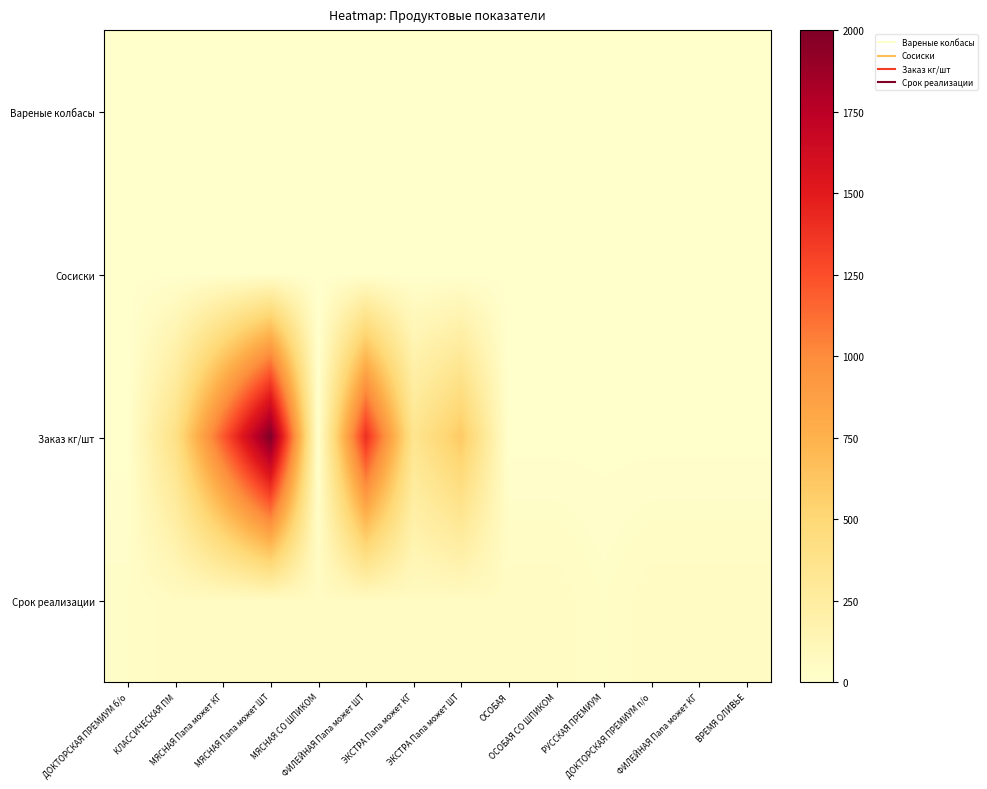

At ЭКСТРА Папа может ШТ, list the series in order from smallest to largest.

Сосиски, Вареные колбасы, Срок реализации, Заказ кг/шт